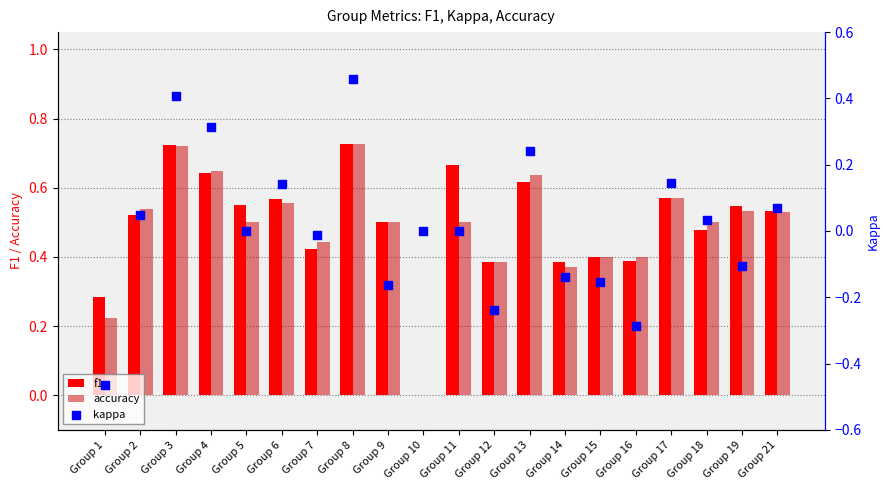

Which series has the widest spread of Y values?

kappa